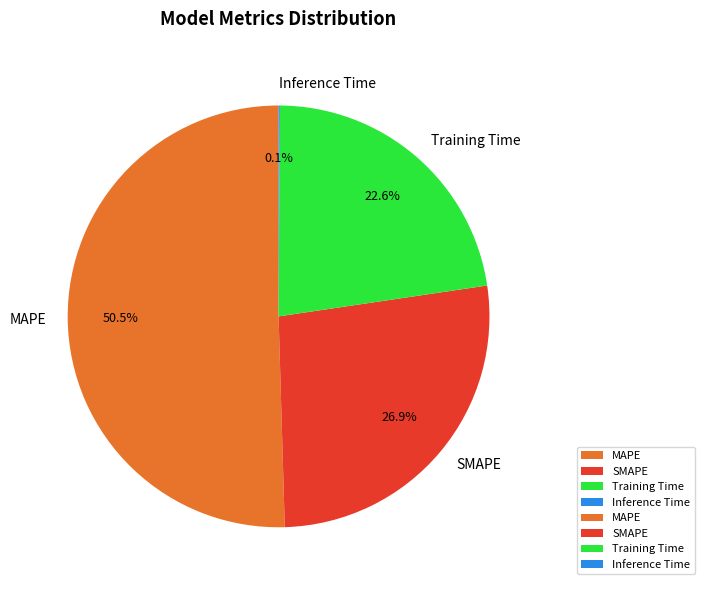

Which category accounts for the majority?

MAPE